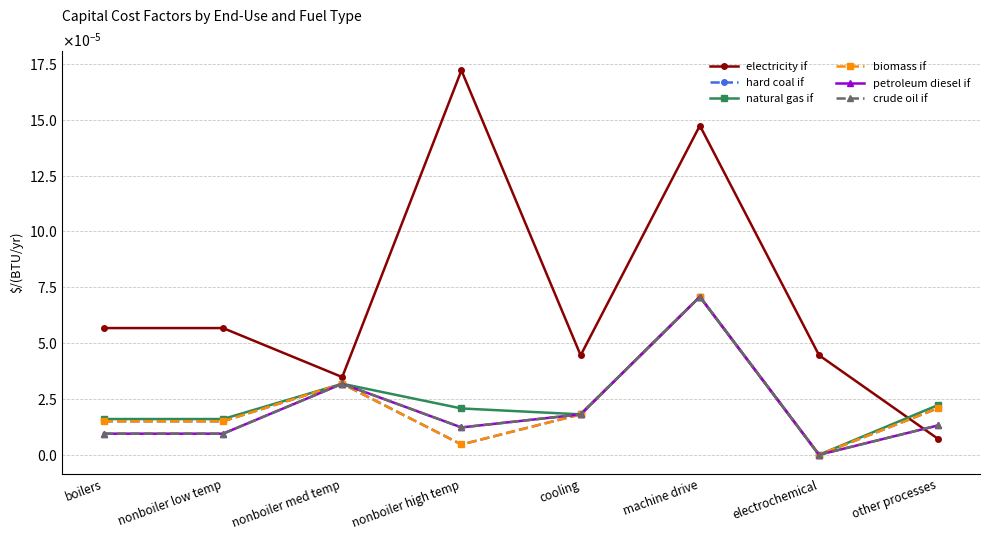

What is the label of the 8th point from the left?

other processes